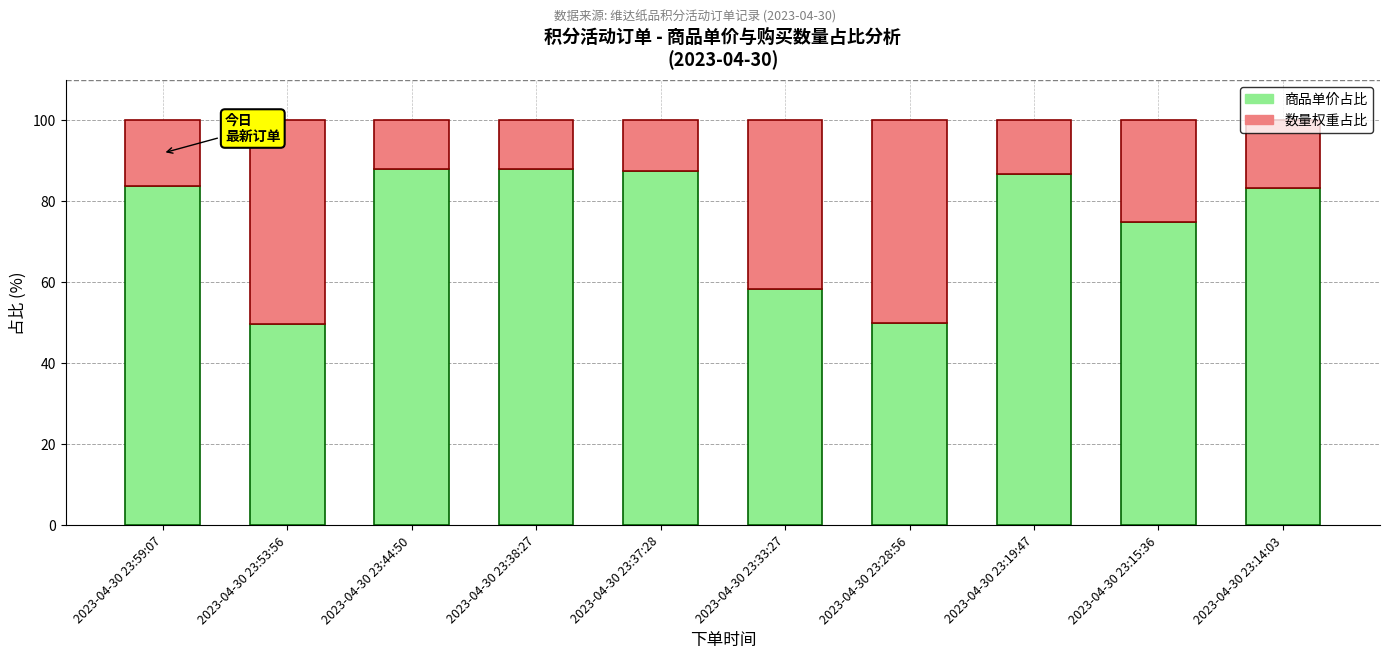

What is the lowest value of the 商品单价占比 series?

49.7